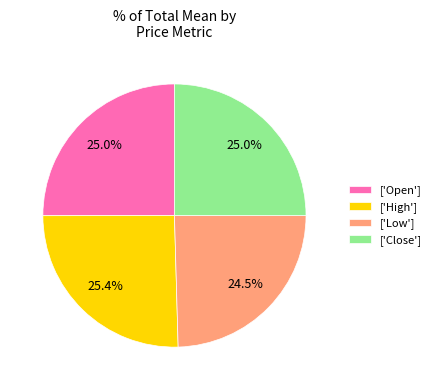

What percentage is NOT represented by ['Low']?

75.5%